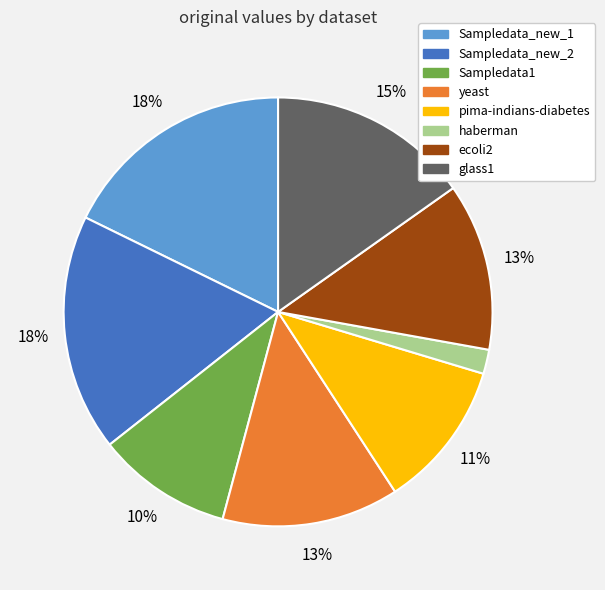

How many slices are in this pie chart?

8